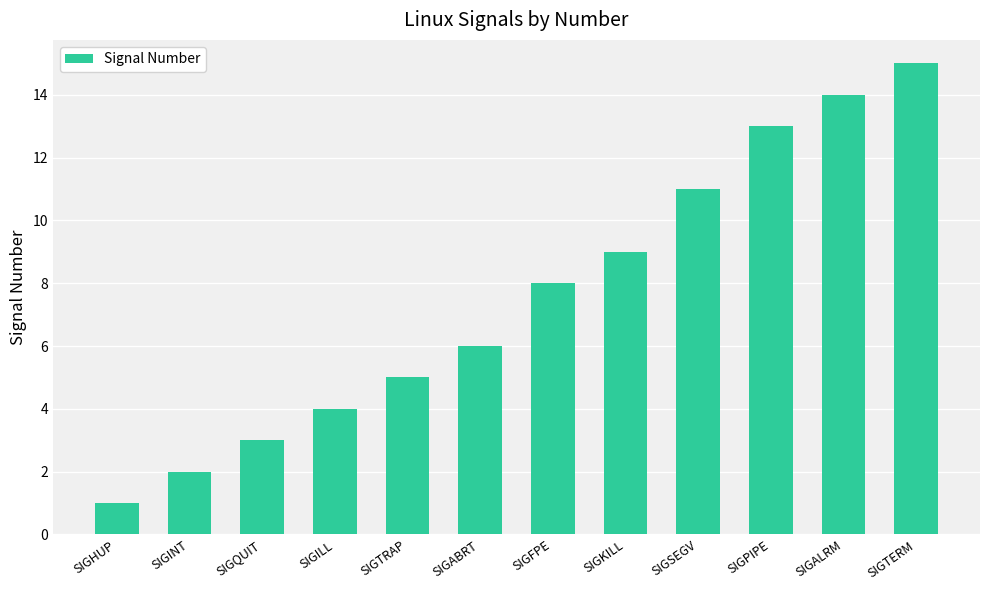

What is the value of the 11th bar from the left?

14